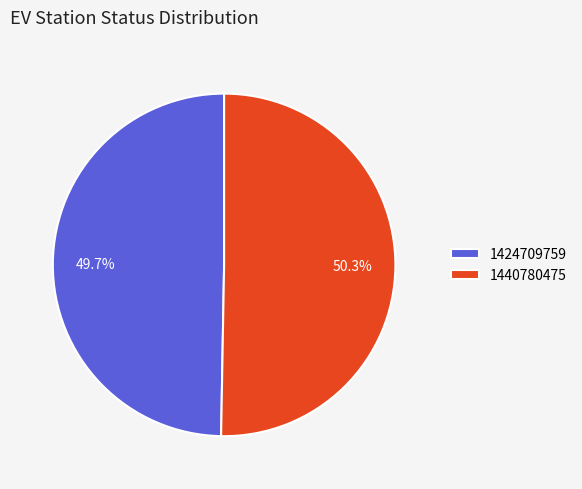

To the nearest percent, what is the combined percentage of 1440780475 and 1424709759?

100%